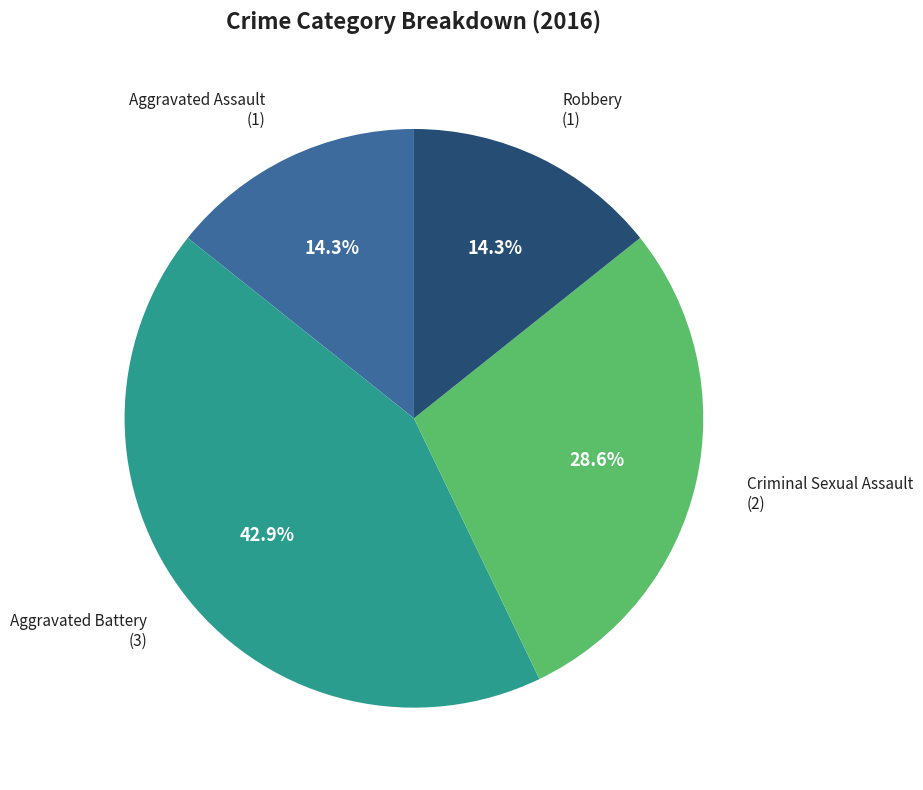

True or false: Aggravated Battery accounts for 53% of the total.

False